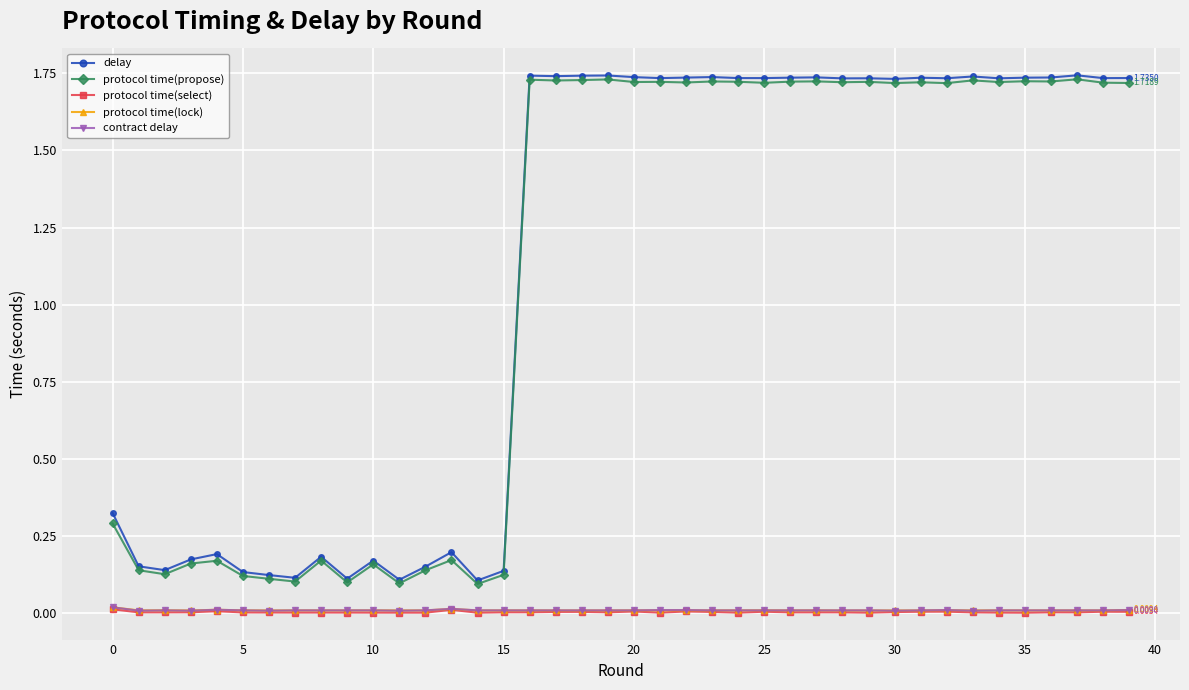

Which series has the largest range (max minus min)?

delay